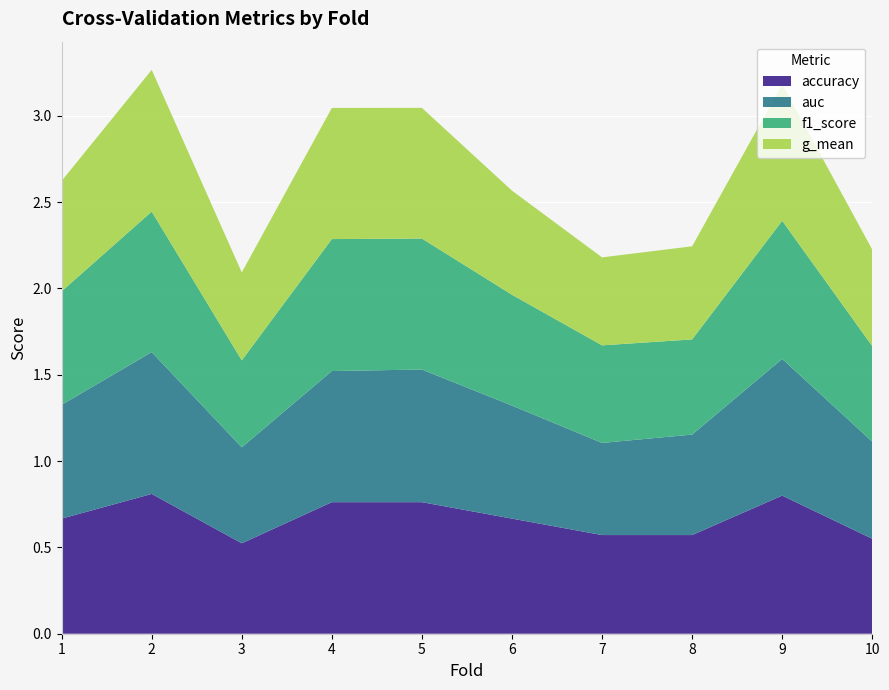

Reading right to left, what are all the values shown in this chart?

accuracy: 0.6	0.8	0.6	0.6	0.7	0.8	0.8	0.5	0.8	0.7
auc: 0.6	0.8	0.6	0.5	0.7	0.8	0.8	0.6	0.8	0.7
f1_score: 0.6	0.8	0.6	0.6	0.6	0.8	0.8	0.5	0.8	0.7
g_mean: 0.6	0.8	0.5	0.5	0.6	0.8	0.8	0.5	0.8	0.6